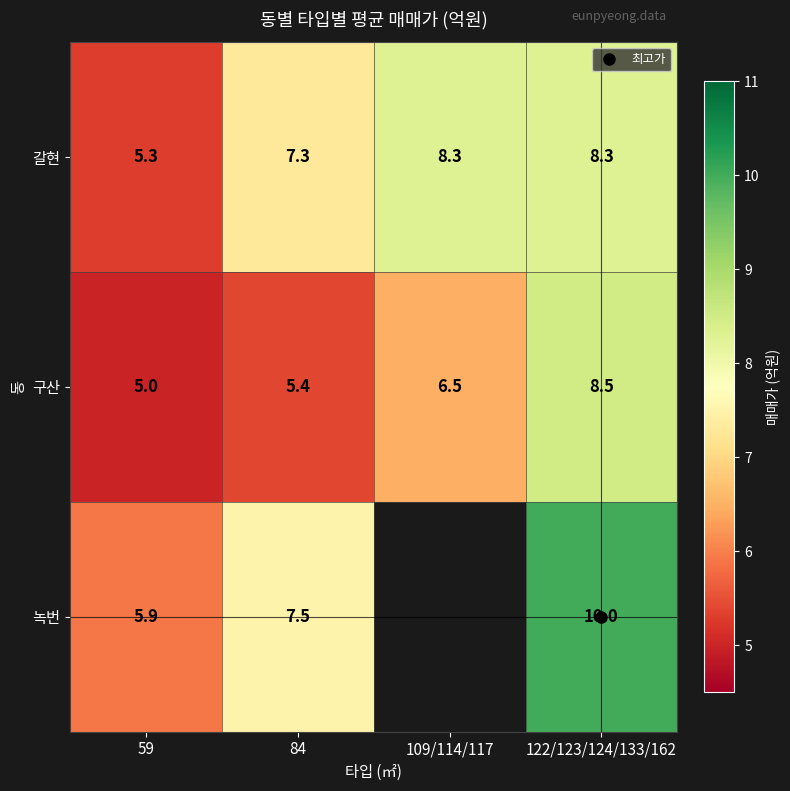

Is it true that 구산 equals 7.4 at 84?

False